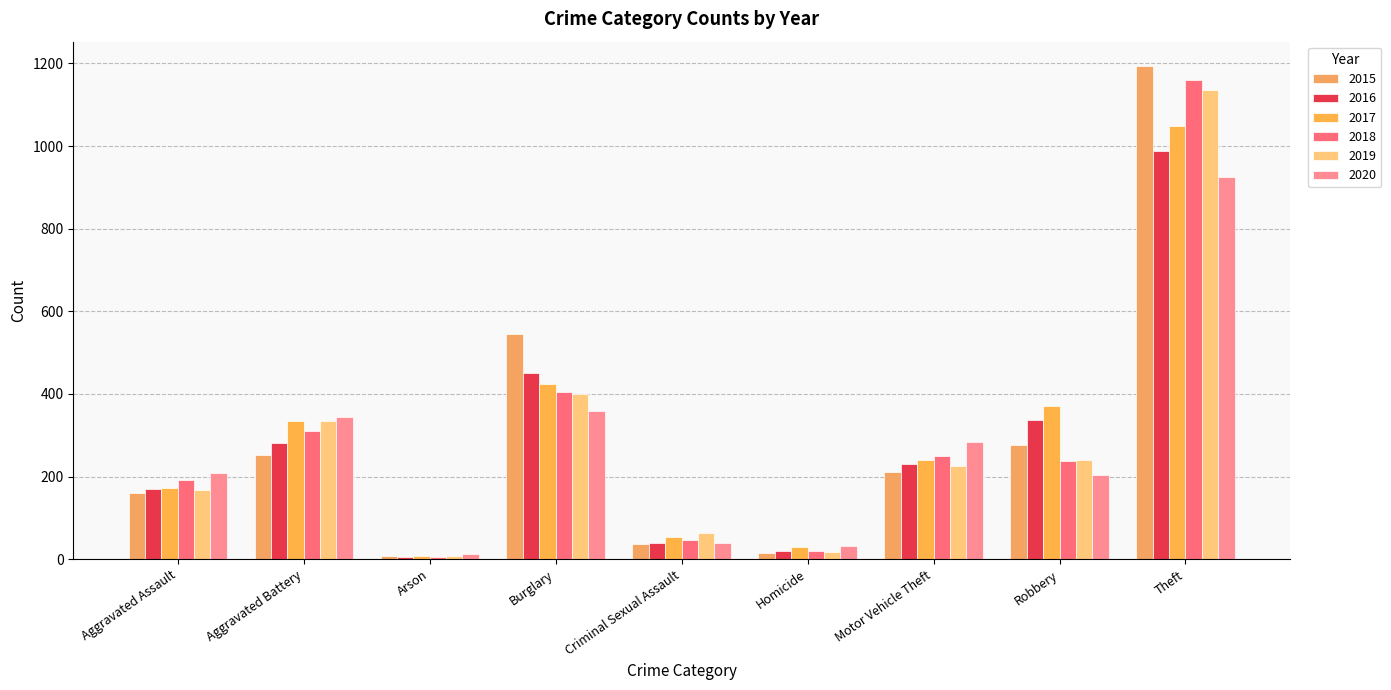

What value does the 2018 series have at Burglary, to the nearest 50?

400